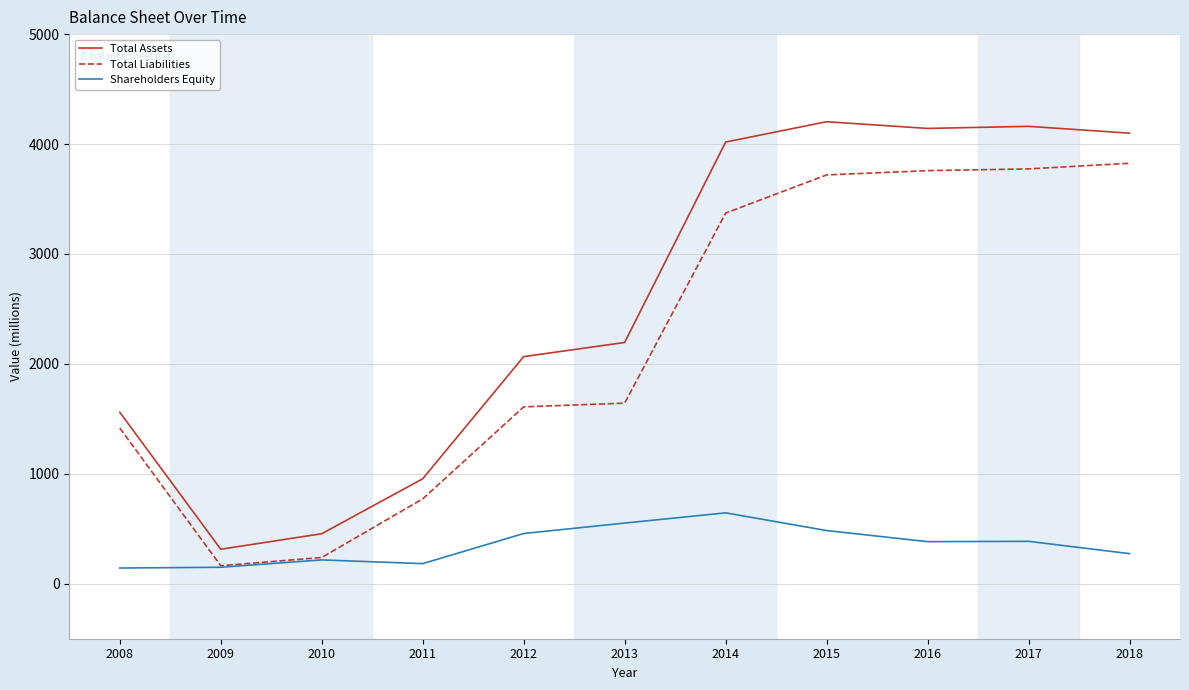

Which series has the widest spread of values?

Total Assets